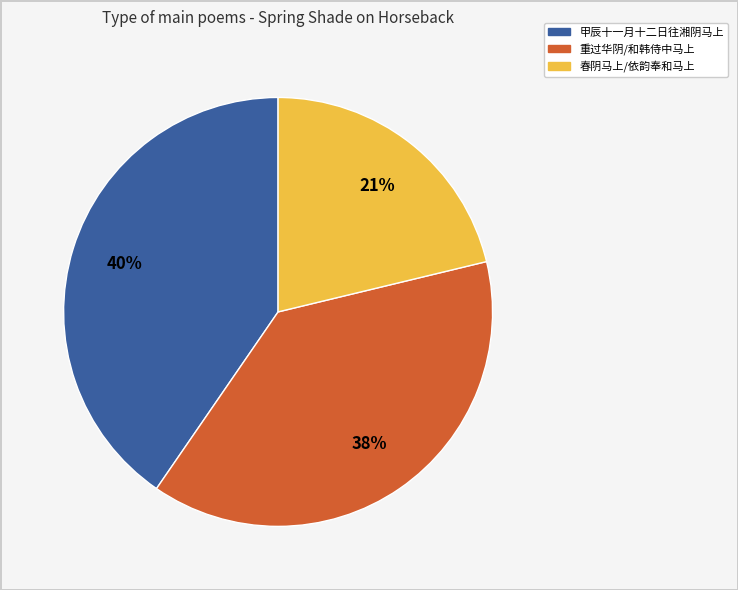

To the nearest percent, what is the average slice percentage?

33%